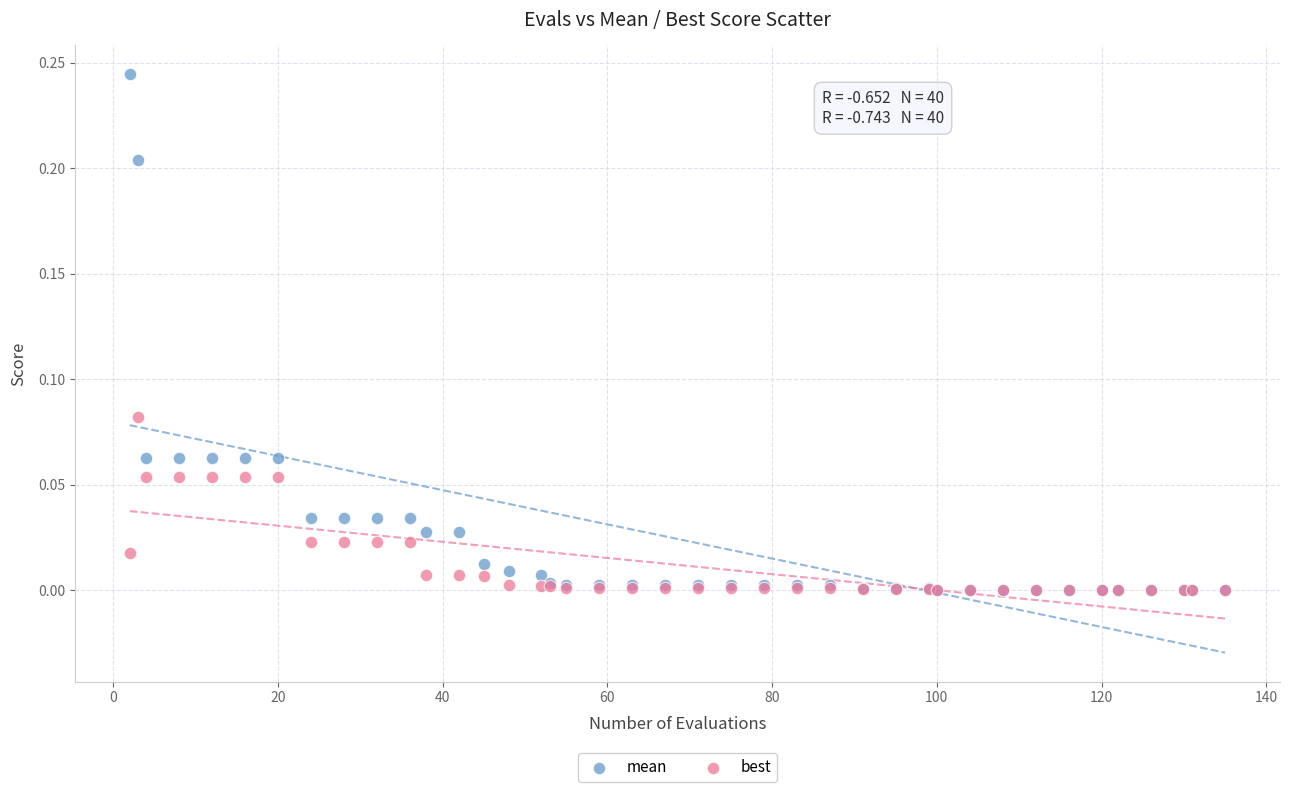

What are all the series names shown in the legend?

mean, best